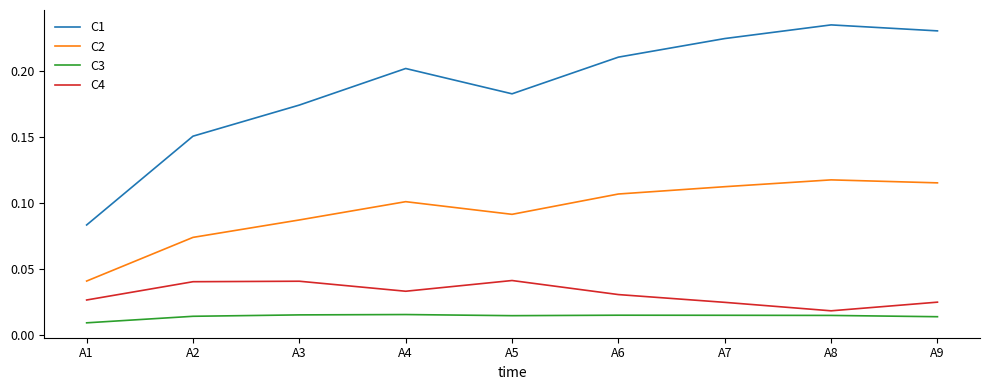

True or false: C4 and C3 intersect in this chart.

False